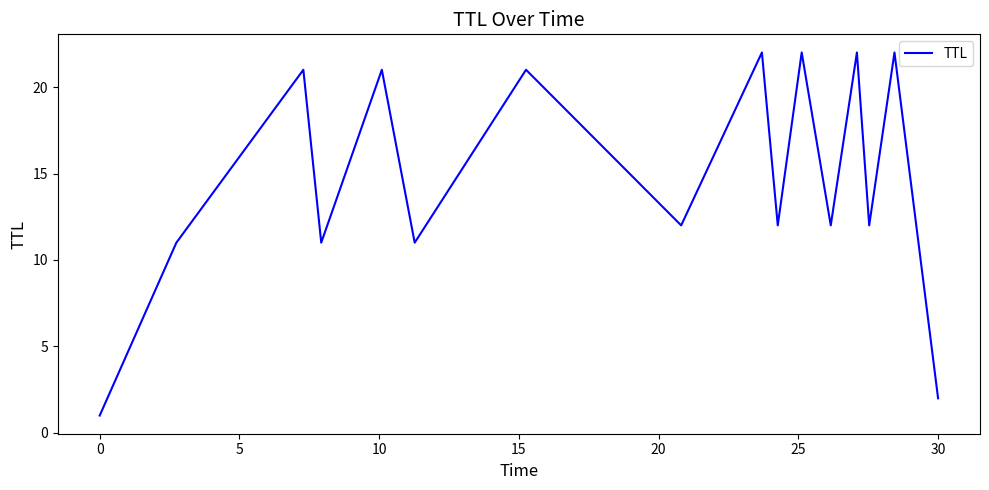

What is the difference between the maximum and minimum values?

21